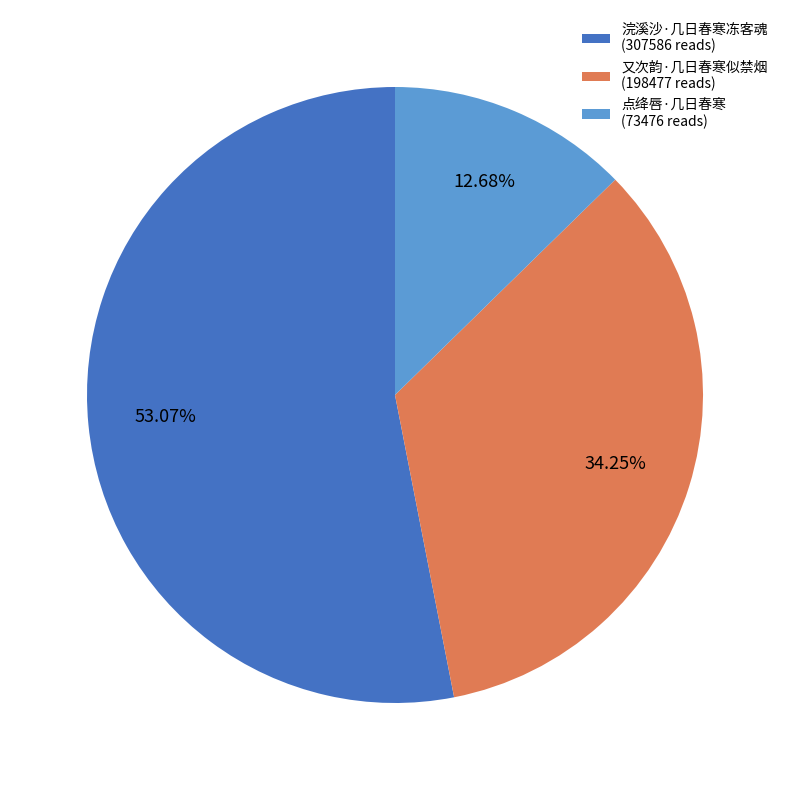

Is the sum of 又次韵·几日春寒似禁烟 and 浣溪沙·几日春寒冻客魂 greater than half?

Yes